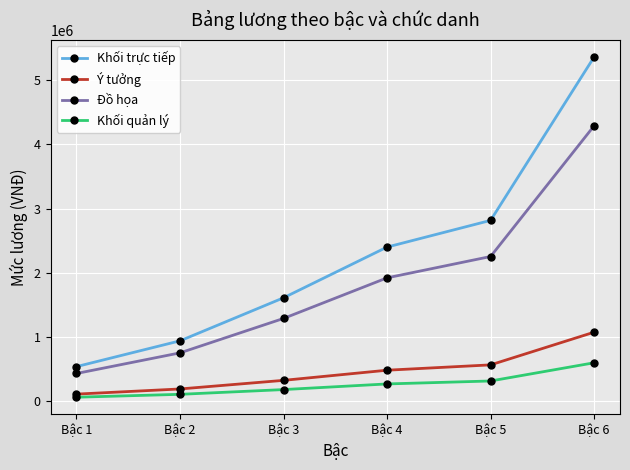

True or false: Đồ họa and Khối trực tiếp intersect in this chart.

False